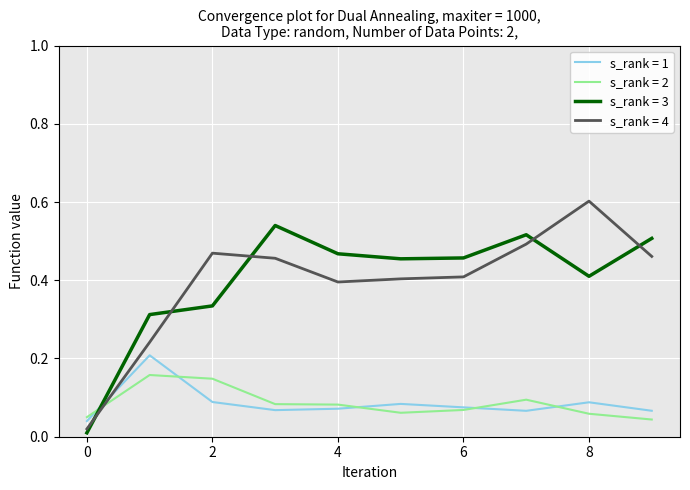

What is the greatest value displayed?

0.6